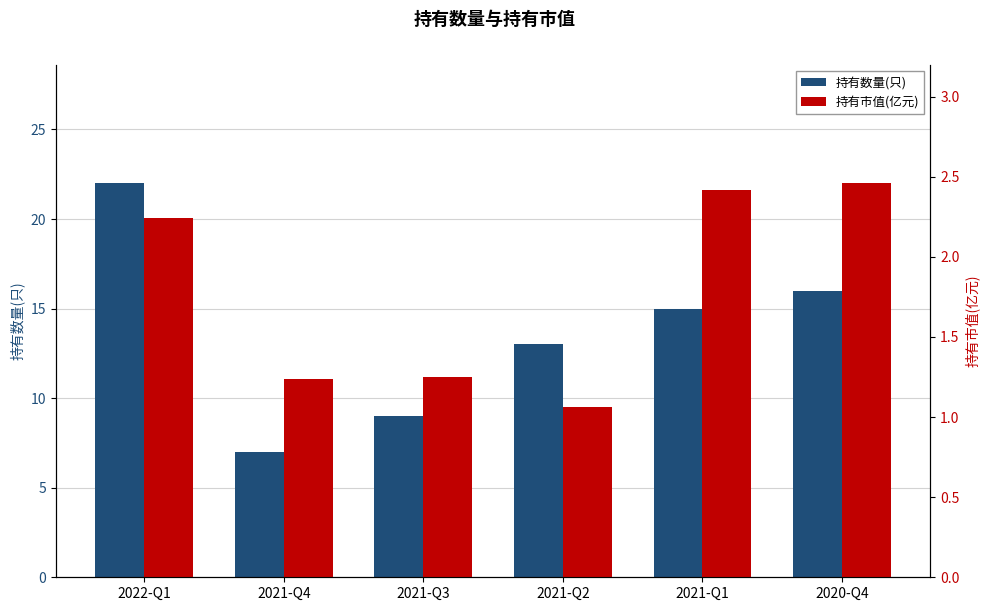

Is the value of 持有市值(亿元) at 2020-Q4 greater than the value of 持有数量(只) at 2022-Q1?

No